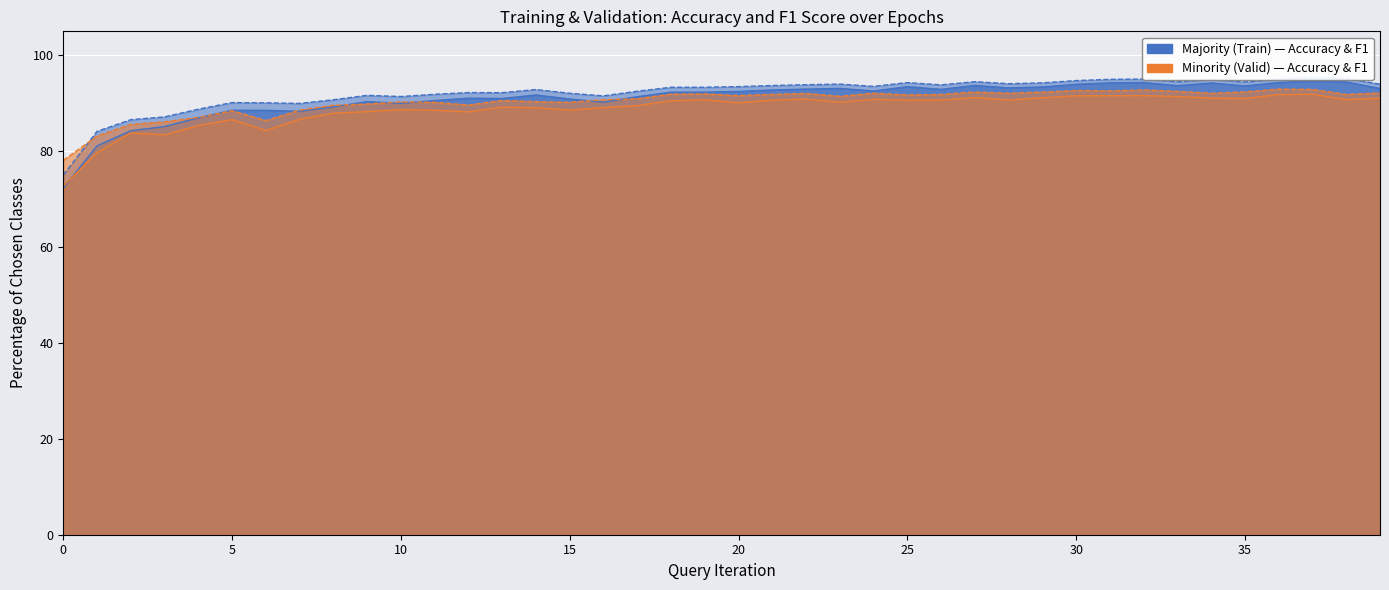

At which label is valid_F1 closest to 85?

2